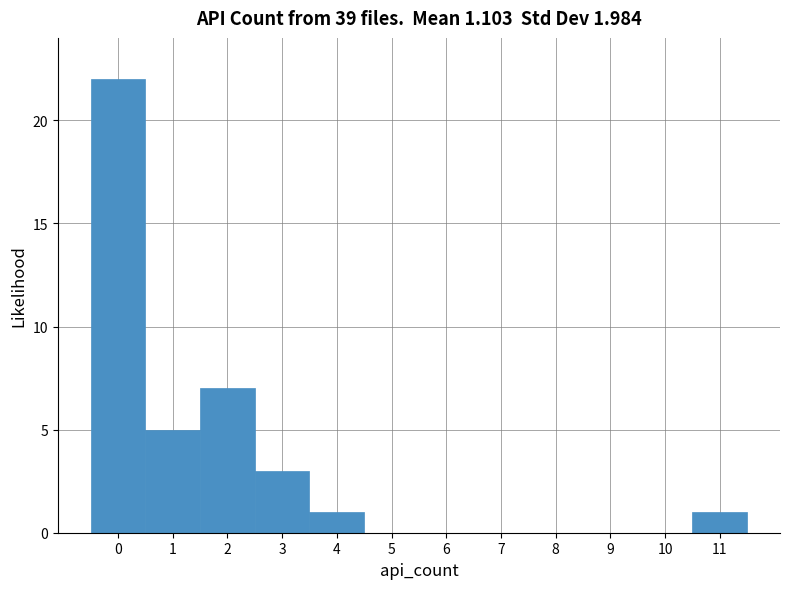

Over which range of the x-axis is the bar tallest?

-0.5 to 0.5